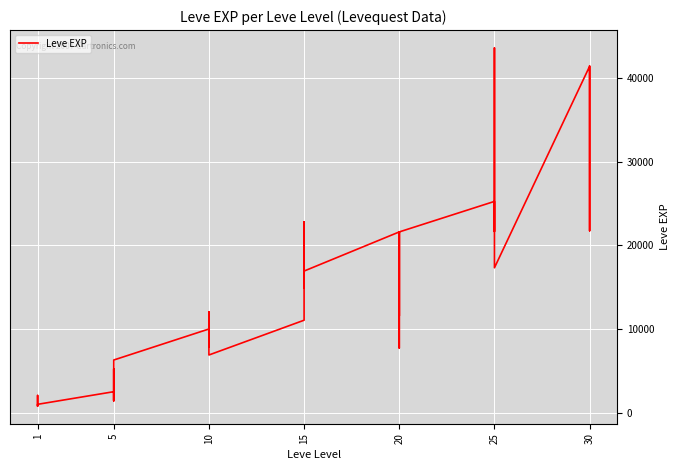

What is the difference between the maximum and minimum values?

42800